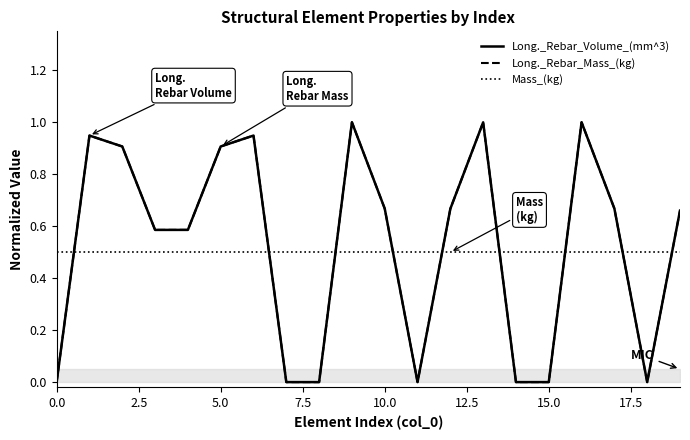

True or false: Long._Rebar_Volume_(mm^3) and Mass_(kg) intersect in this chart.

True